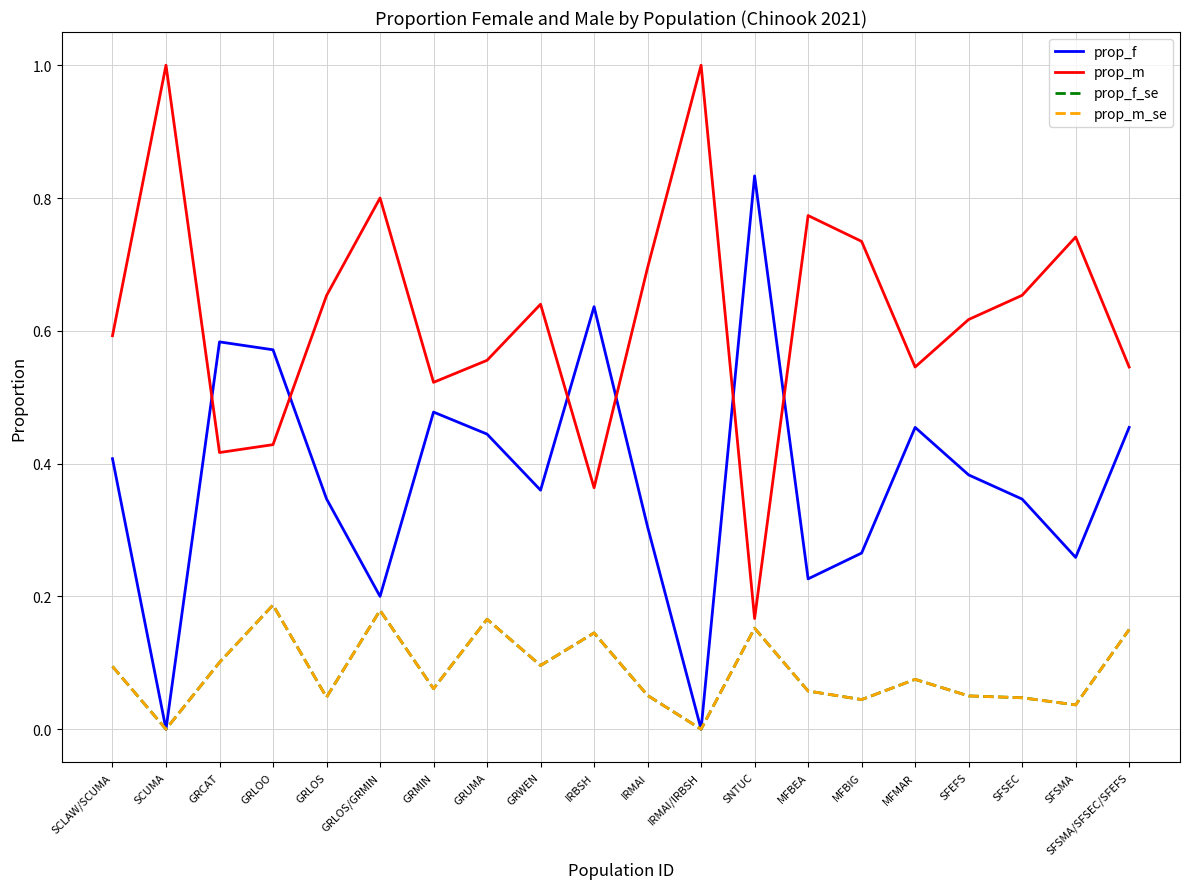

Between MFBEA and SFSEC, which series saw the biggest shift?

prop_f